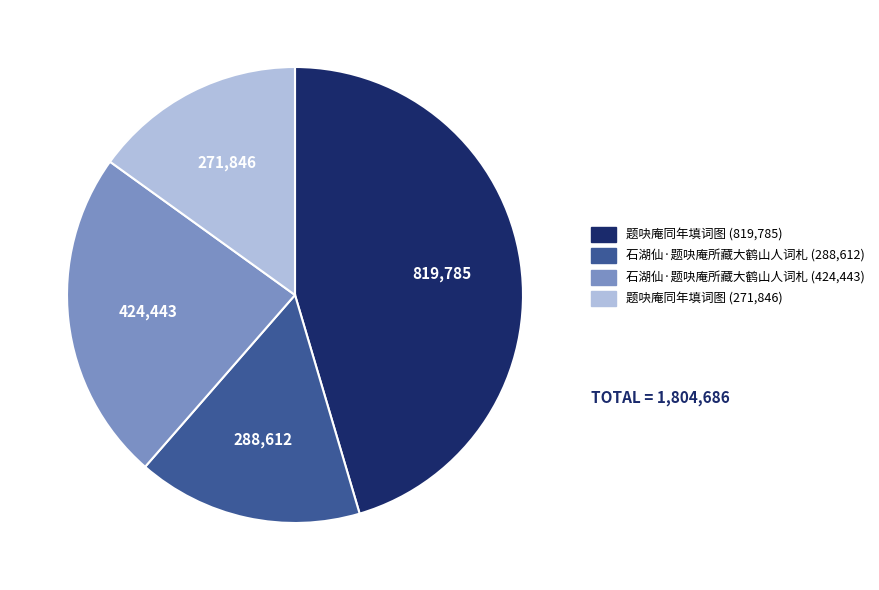

Is there any slice that represents more than half of the pie?

No